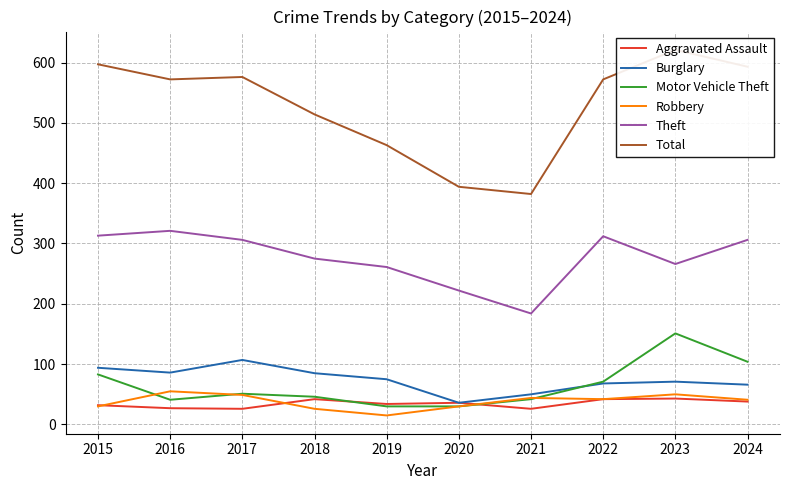

What is the sum of all Robbery values?

382